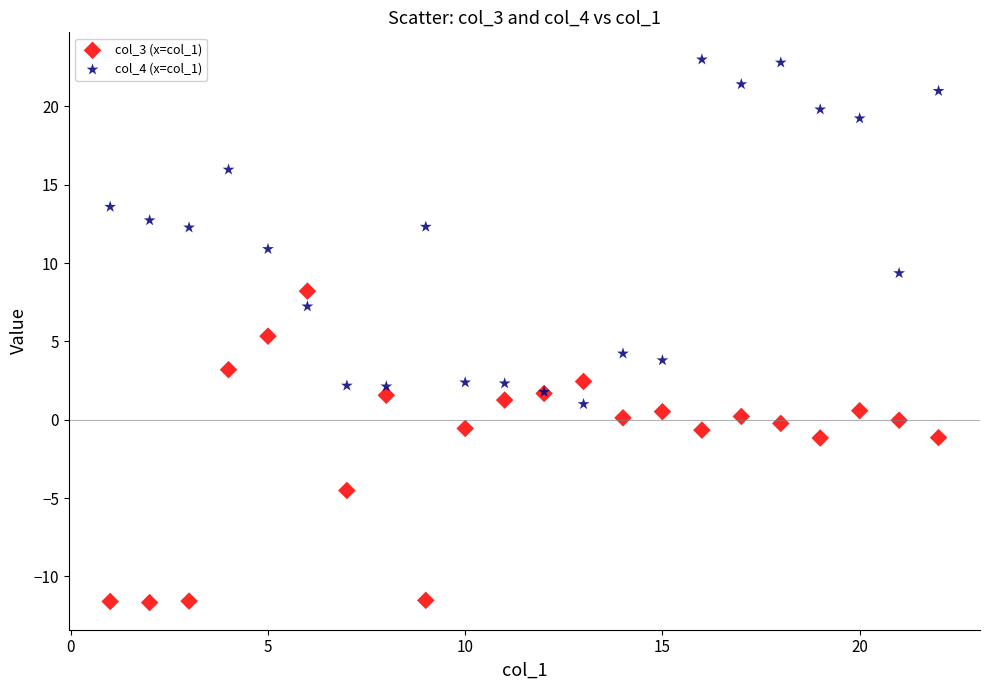

Which series contains the lowest Y value?

col_3 (x=col_1)